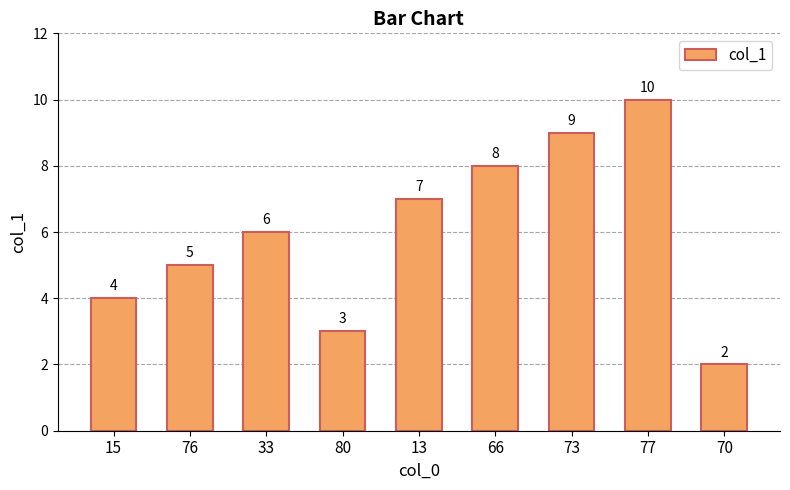

At which label is the value closest to 6?

33